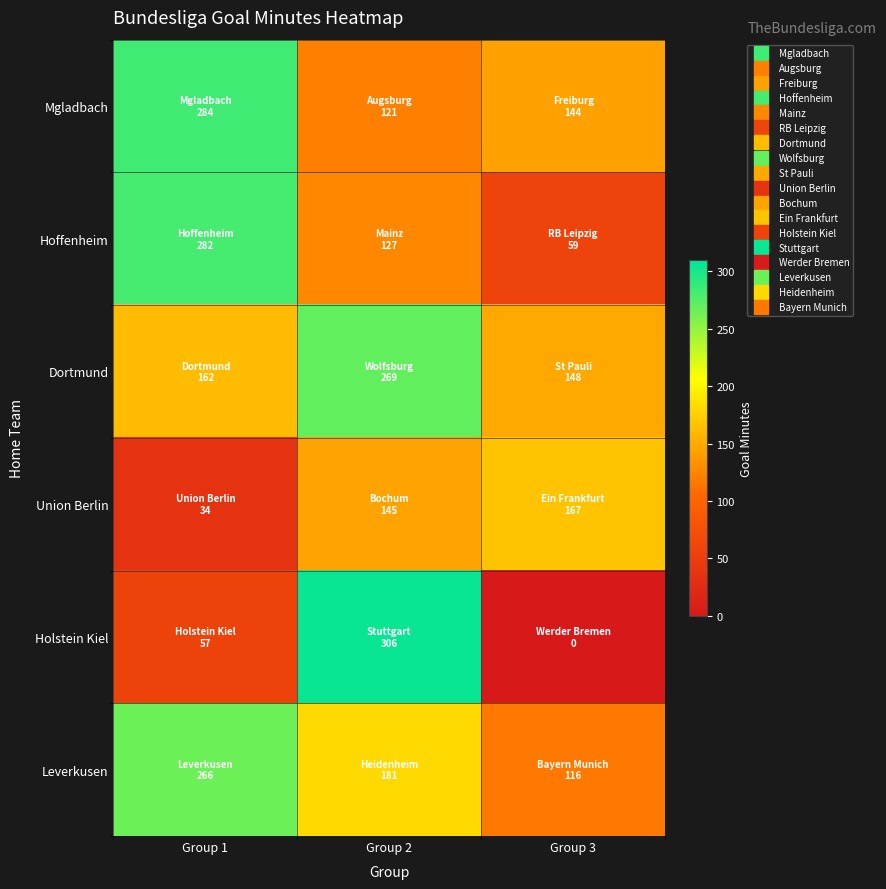

At which category does the chart reach its minimum across all series?

Group 3